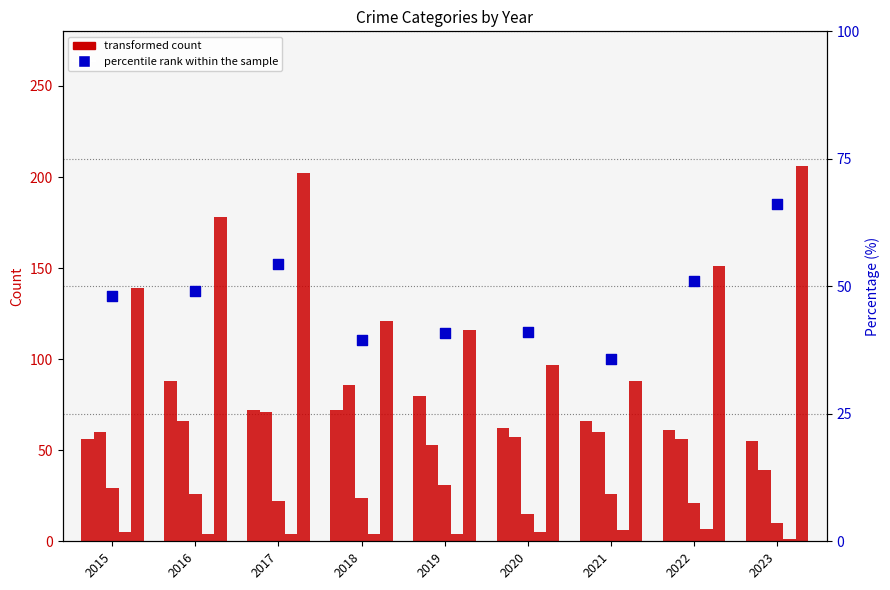

What is the total value across all series at 2022?

347.0